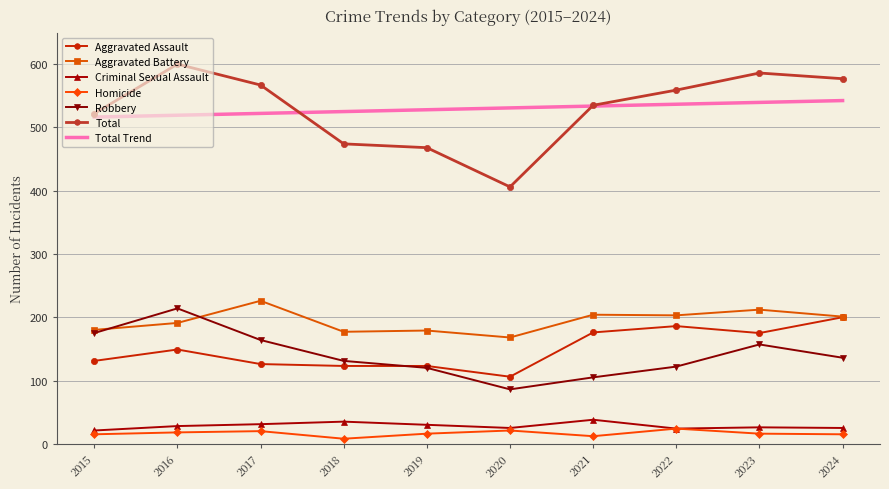

What are all the series names shown in the legend?

Aggravated Assault, Aggravated Battery, Criminal Sexual Assault, Homicide, Robbery, Total, Total Trend